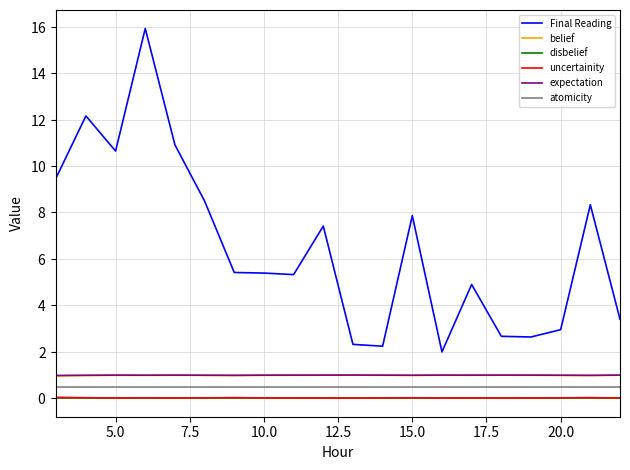

Reading left to right, list all the values displayed in this chart.

Final Reading: 9.5	12.2	10.6	15.9	10.9	8.5	5.4	5.4	5.3	7.4	2.3	2.2	7.9	2.0	4.9	2.7	2.6	3.0	8.3	3.4
belief: 1.0	1.0	1.0	1.0	1.0	1.0	1.0	1.0	1.0	1.0	1.0	1.0	1.0	1.0	1.0	1.0	1.0	1.0	1.0	1.0
disbelief: 0.0	0.0	0.0	0.0	0.0	0.0	0.0	0.0	0.0	0.0	0.0	0.0	0.0	0.0	0.0	0.0	0.0	0.0	0.0	0.0
uncertainity: 0.0	0.0	0.0	0.0	0.0	0.0	0.0	0.0	0.0	0.0	0.0	0.0	0.0	0.0	0.0	0.0	0.0	0.0	0.0	0.0
expectation: 1.0	1.0	1.0	1.0	1.0	1.0	1.0	1.0	1.0	1.0	1.0	1.0	1.0	1.0	1.0	1.0	1.0	1.0	1.0	1.0
atomicity: 0.5	0.5	0.5	0.5	0.5	0.5	0.5	0.5	0.5	0.5	0.5	0.5	0.5	0.5	0.5	0.5	0.5	0.5	0.5	0.5